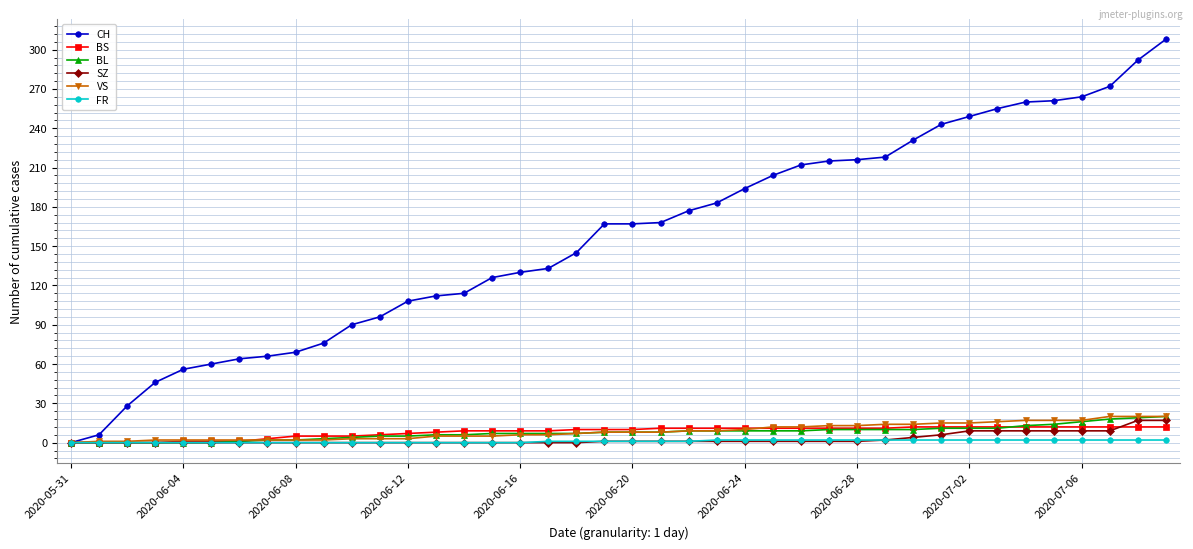

What is the value of the SZ point at the 39th from the left?

17